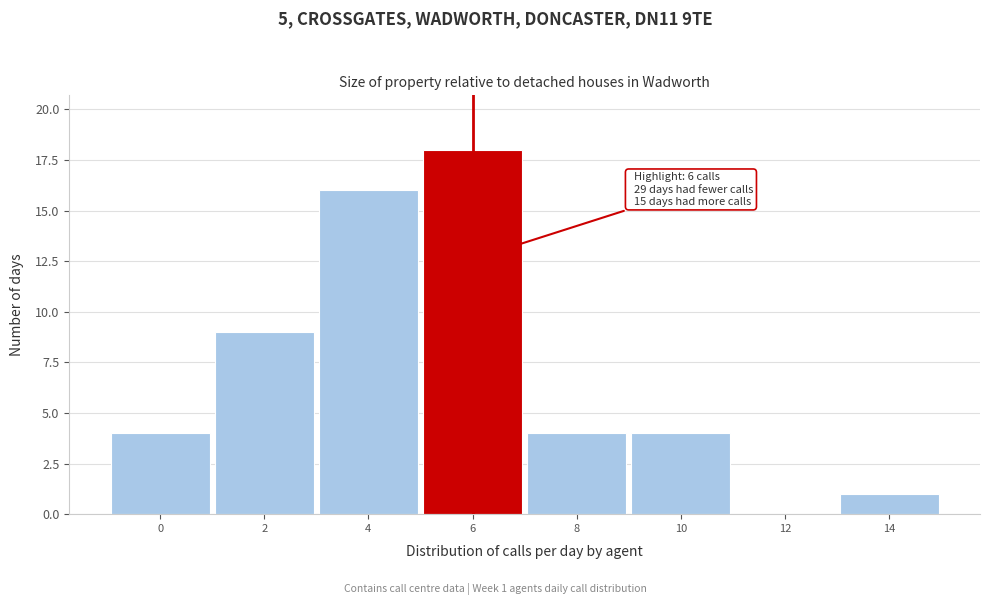

Reading left to right, transcribe all the data shown in this chart.

0=4	2=9	4=16	6=18	8=4	10=4	12=0	14=1